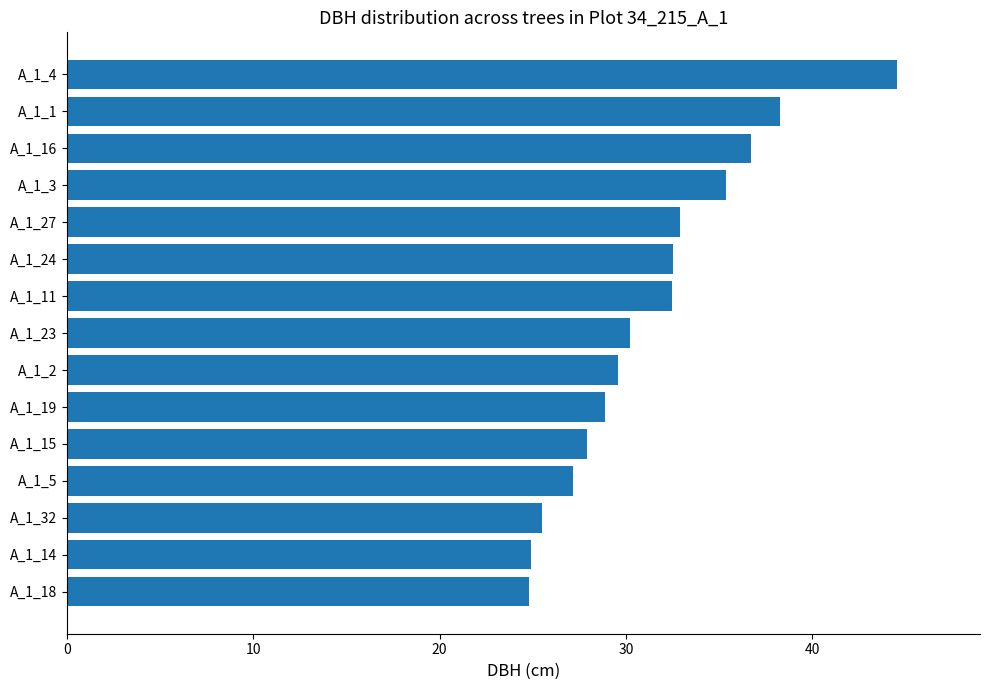

Are the bars horizontal?

Yes